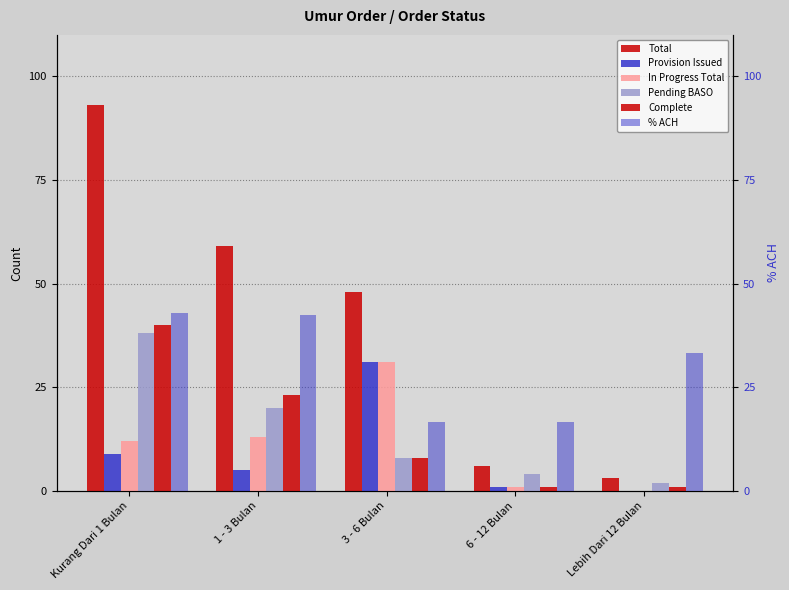

Rank the series by their maximum value, from highest to lowest.

Total, % ACH, Complete, Pending BASO, Provision Issued, In Progress Total